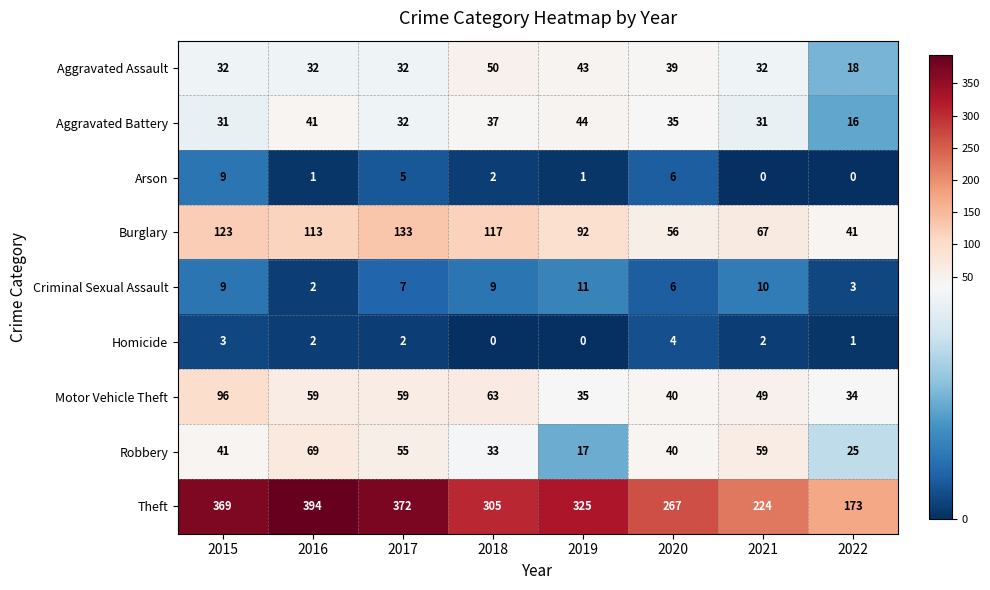

Which series has the largest range (max minus min)?

Theft